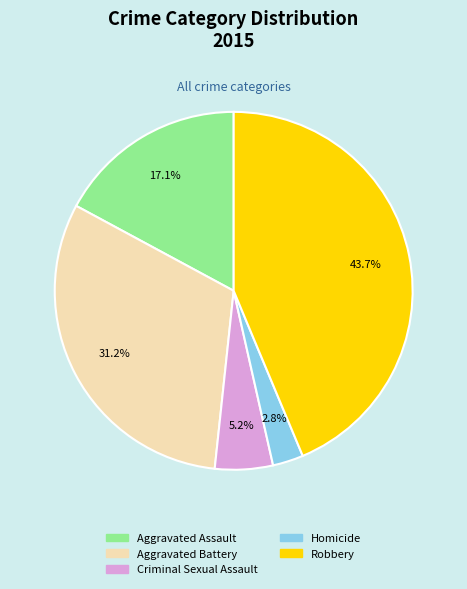

Is there any slice that represents more than half of the pie?

No